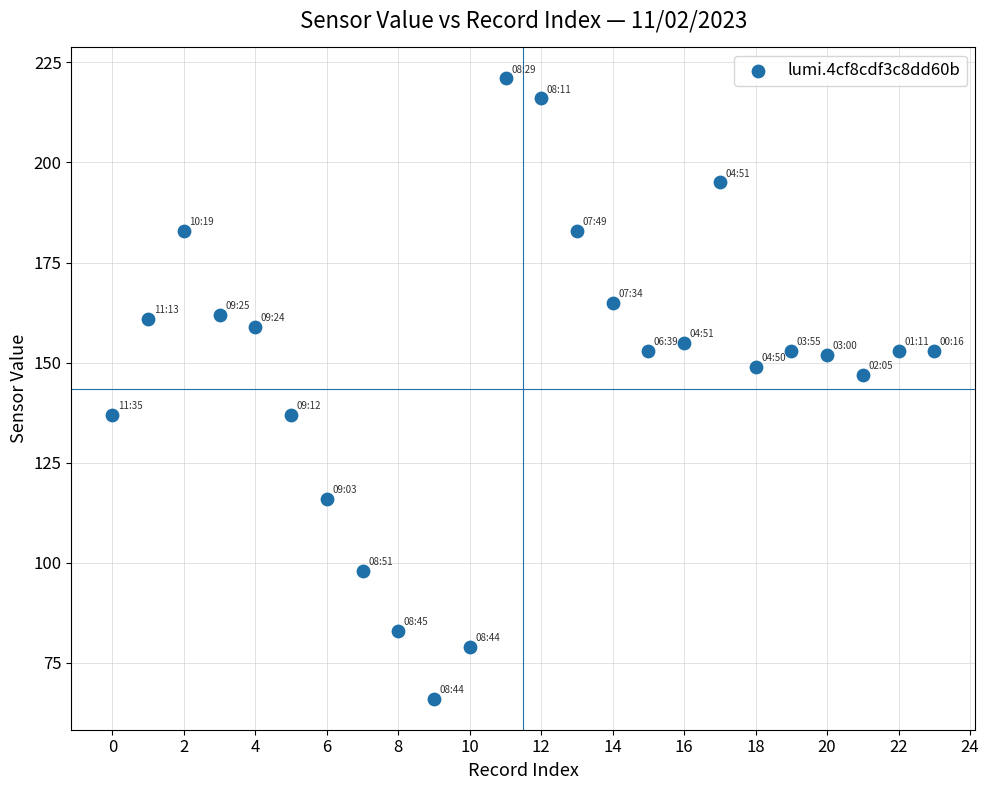

What Y value in the scatter plot is closest to 143?

147